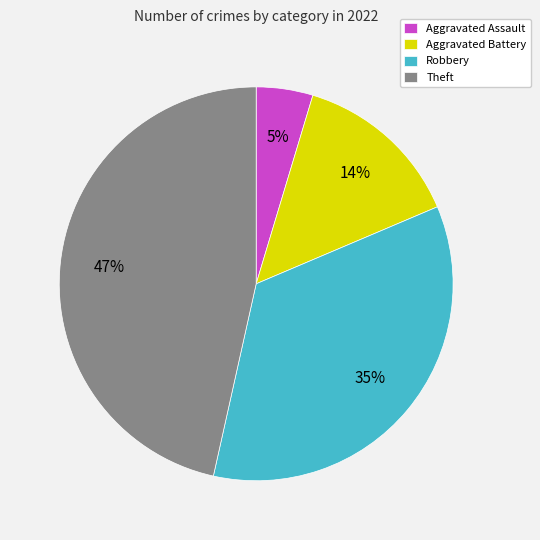

Between Aggravated Assault and Robbery, which is larger?

Robbery